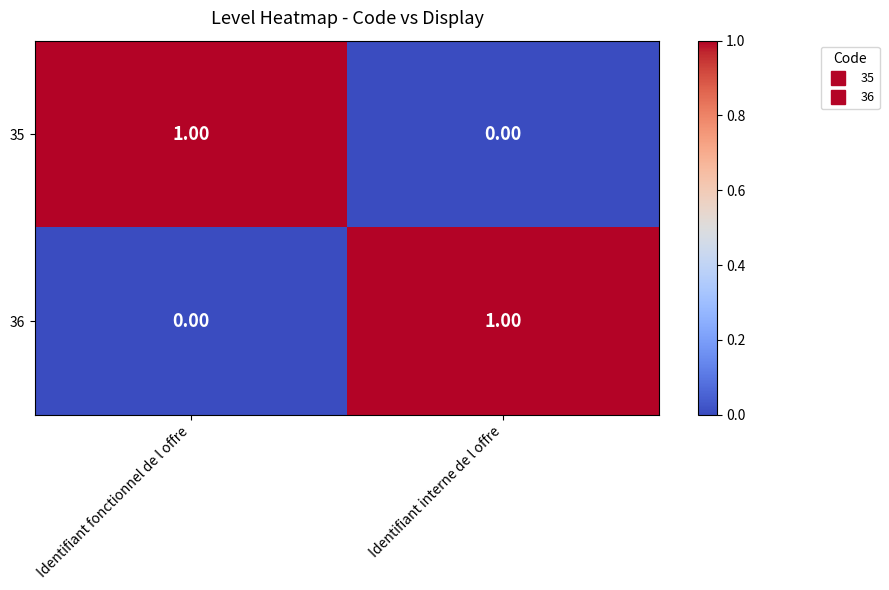

Which category has the highest value in the 35 series?

Identifiant fonctionnel de l offre